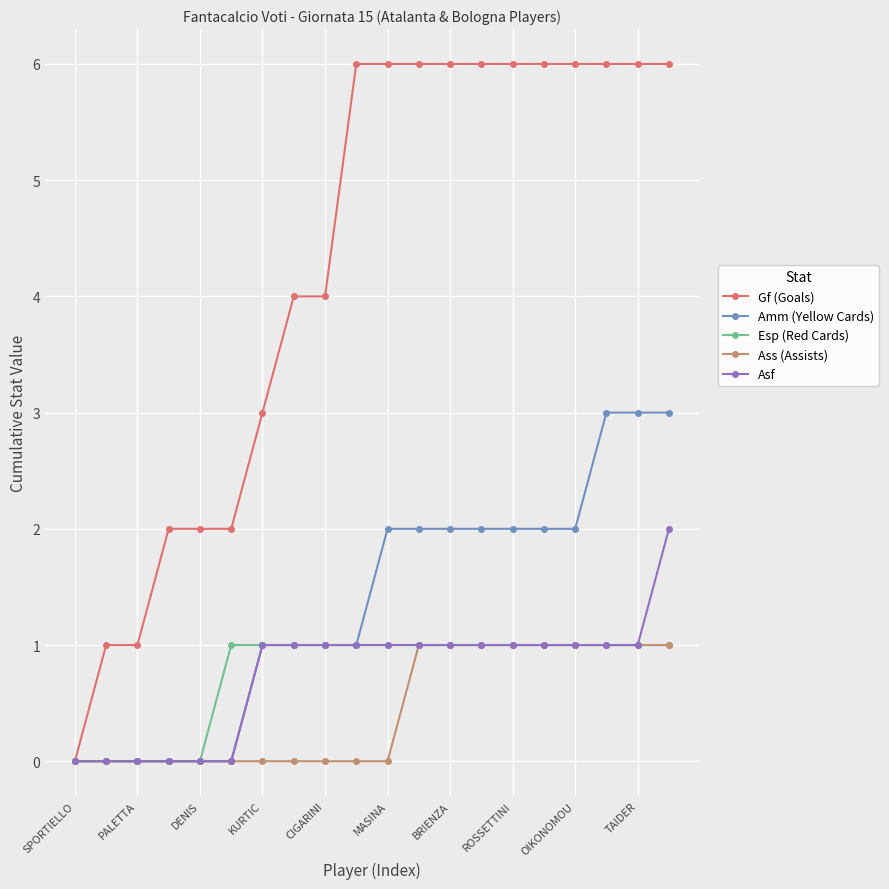

Which series has the widest spread of values?

Gf (Goals)